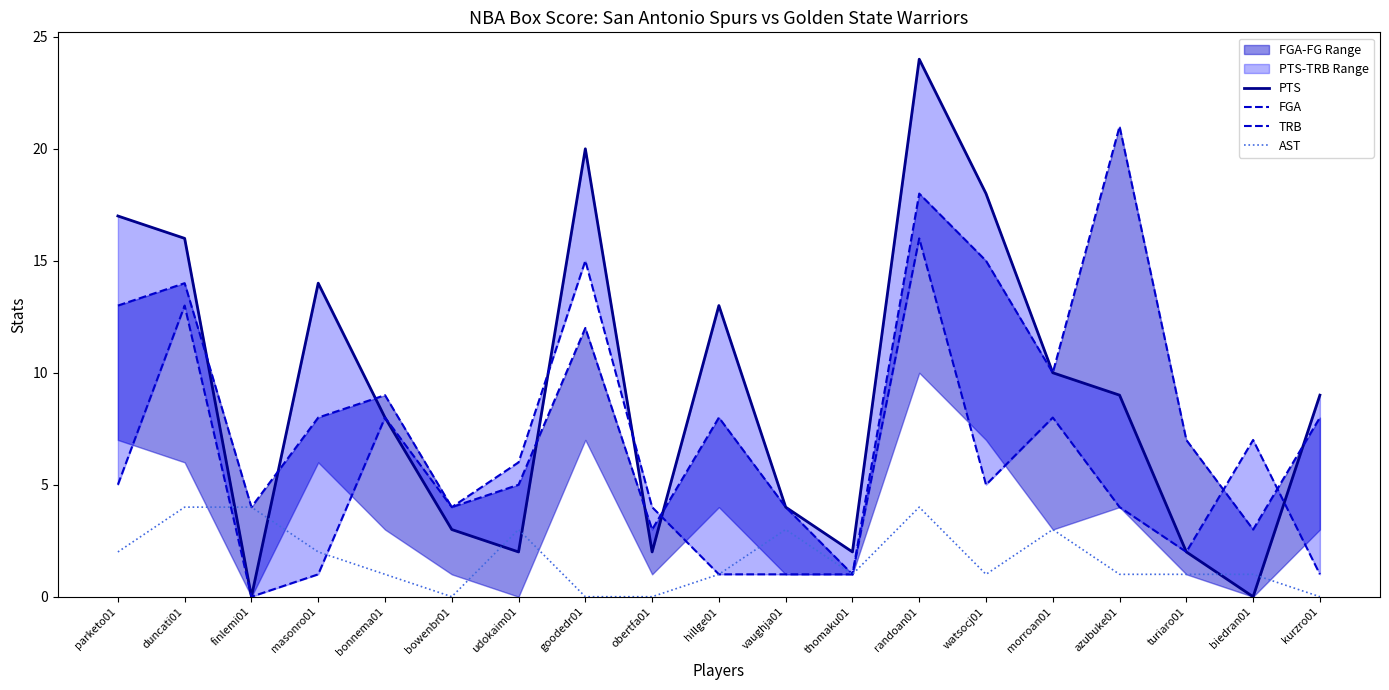

What is the sum of the PTS values at kurzro01 and biedran01?

9